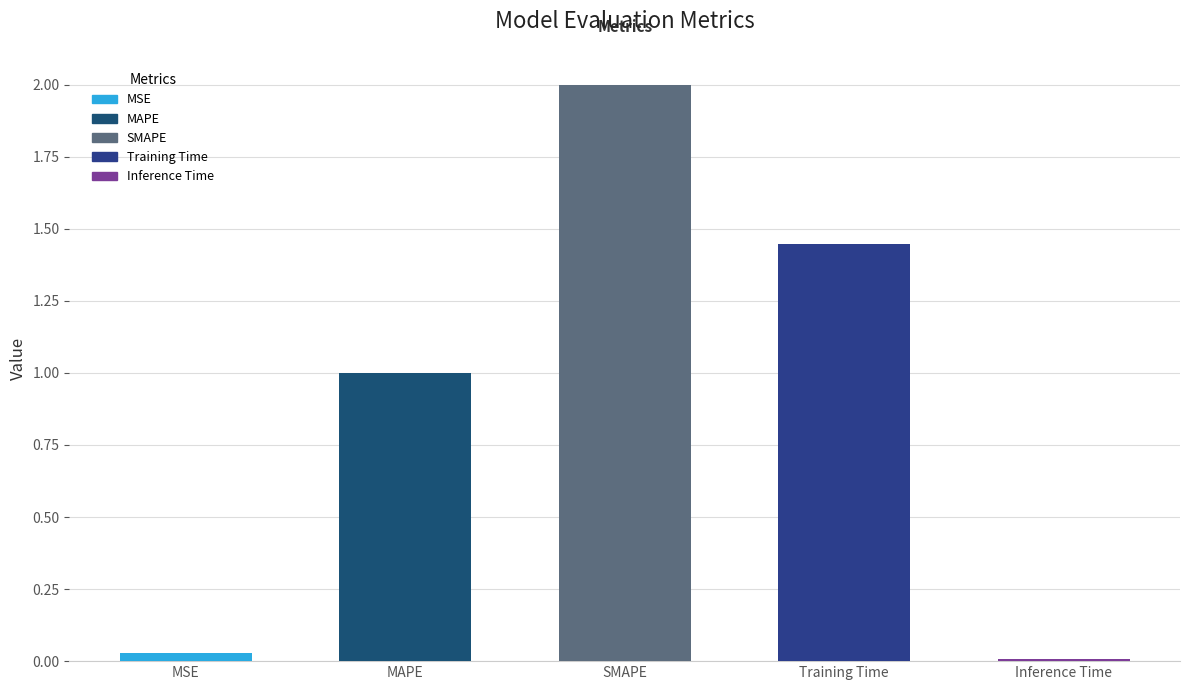

Count the number of categories in the chart.

5